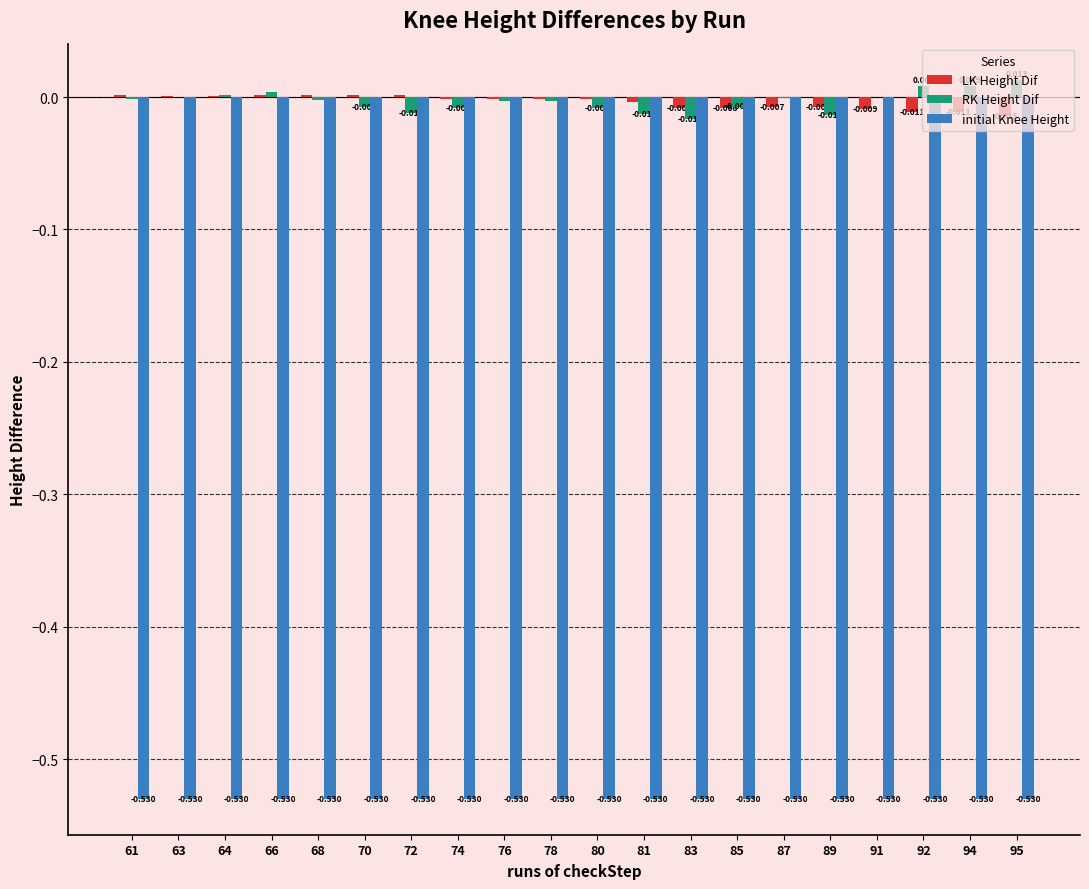

Between 70 and 87, which series saw the biggest shift?

LK Height Dif